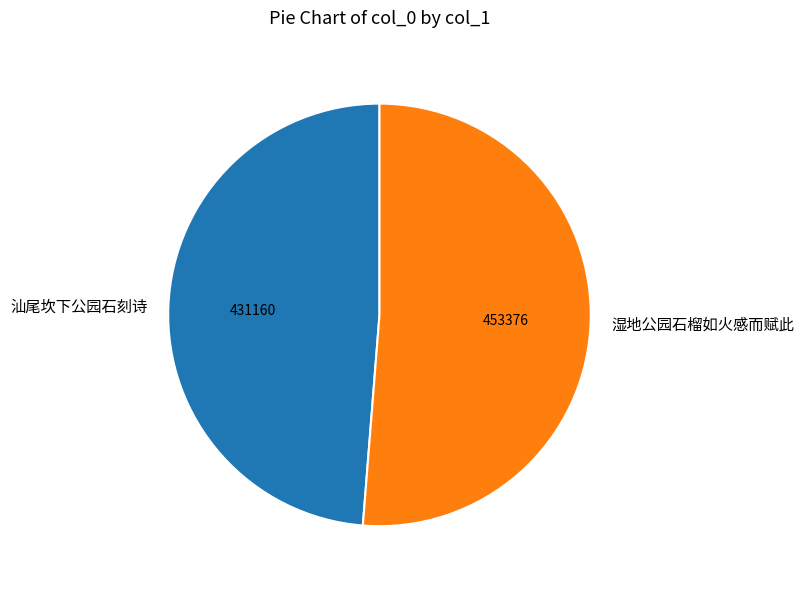

Which category accounts for the majority?

湿地公园石榴如火感而赋此